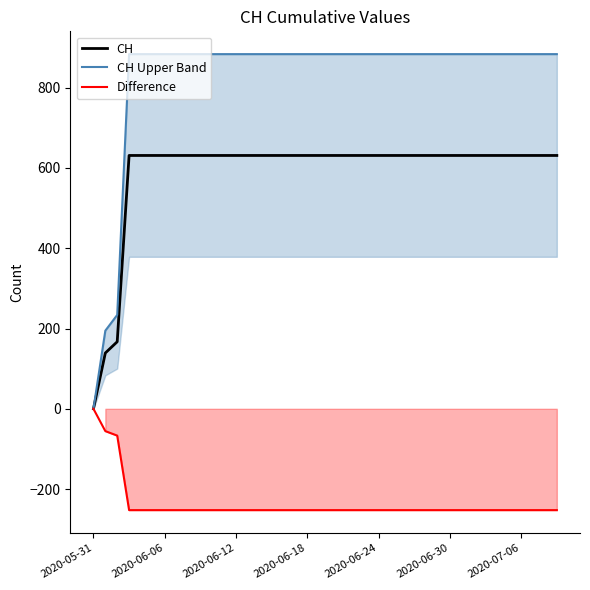

How many data points does each series have?

40